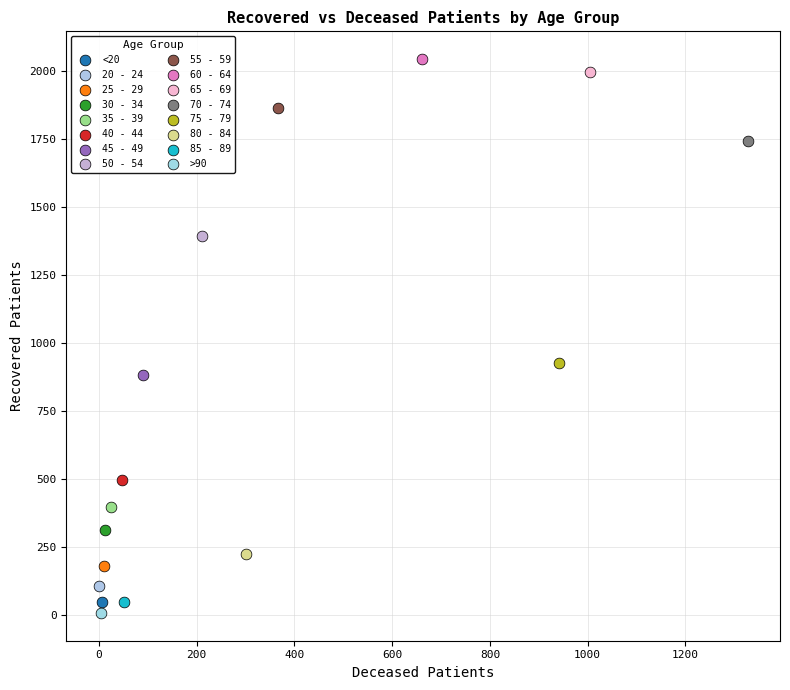

What are all the series names shown in the legend?

<20, 20 - 24, 25 - 29, 30 - 34, 35 - 39, 40 - 44, 45 - 49, 50 - 54, 55 - 59, 60 - 64, 65 - 69, 70 - 74, 75 - 79, 80 - 84, 85 - 89, >90